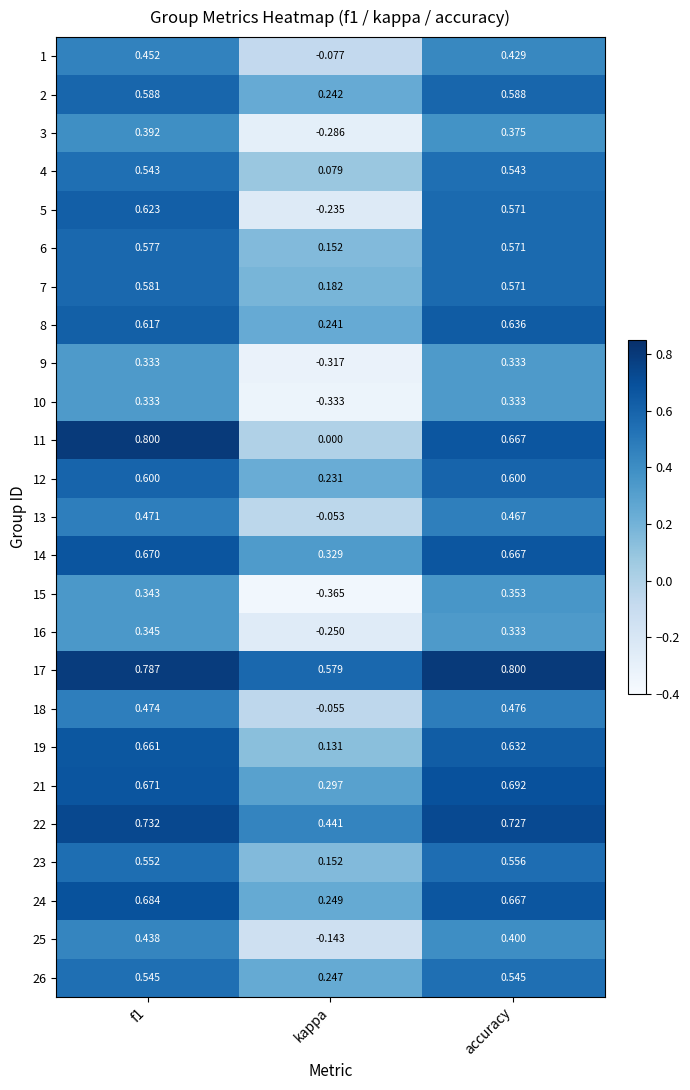

At how many categories does at least one series exceed 0?

3